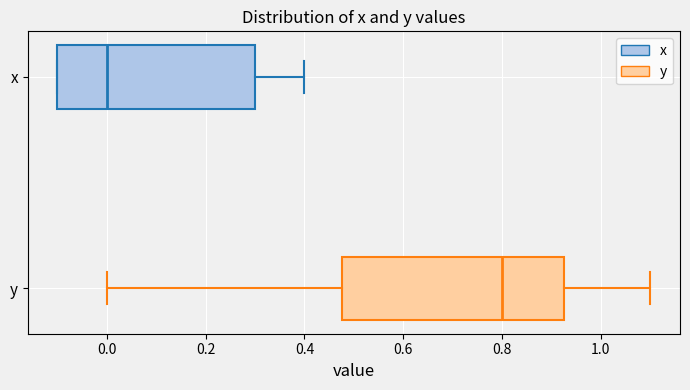

Reading bottom to top, transcribe this box plot: for each box, give where its median line is, the range the box spans, and where its two whiskers end, as read against the x-axis. The values are not printed on the chart, so give them approximately, as read against the axis.

y: median 0.80, box 0.48 to 0.92, whiskers 0.00 to 1.10
x: median 0.00, box -0.10 to 0.30, whiskers -0.10 to 0.40